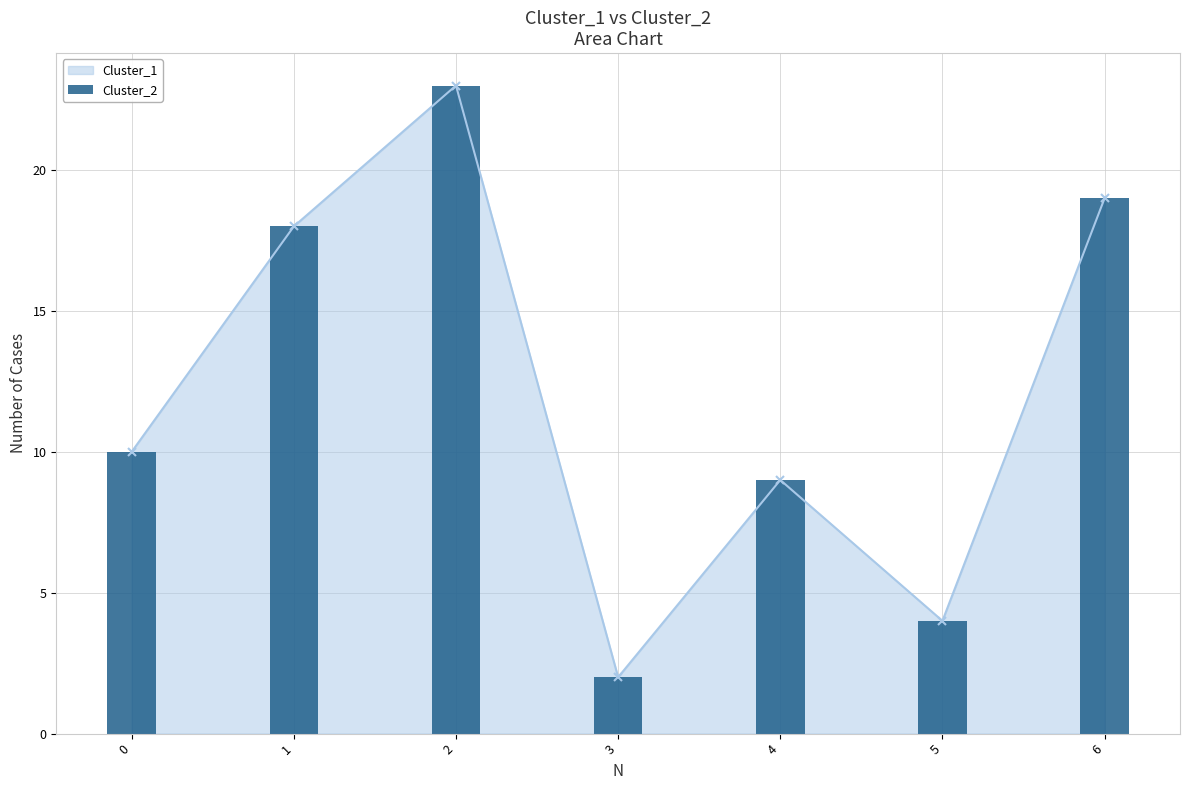

Rank the categories by value from highest to lowest.

2, 6, 1, 0, 4, 5, 3